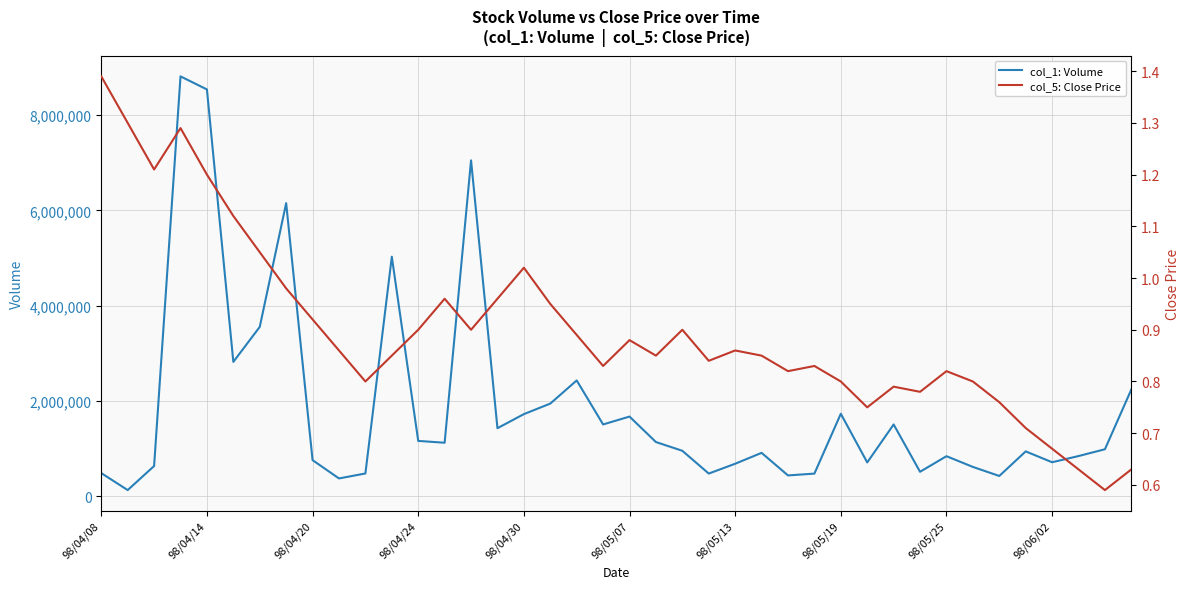

Is it true that col_1: Volume equals 953641.0 at 22?

True